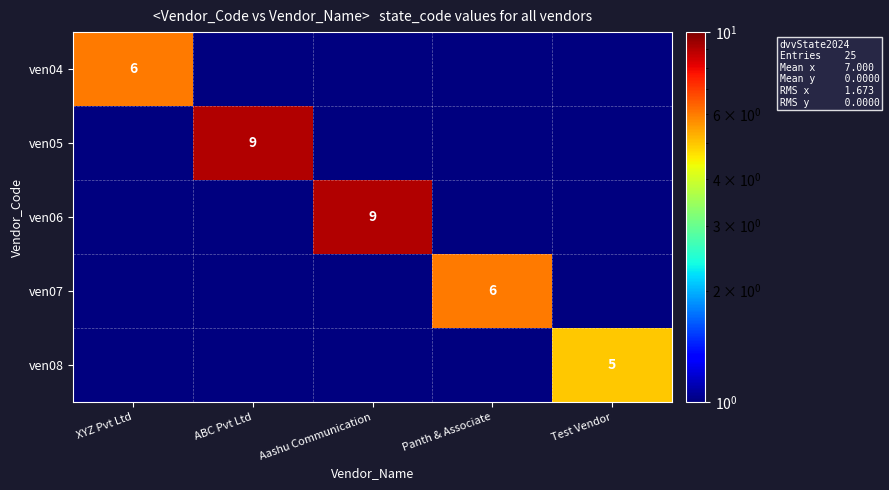

Which category has the lowest value across all series?

ABC Pvt Ltd